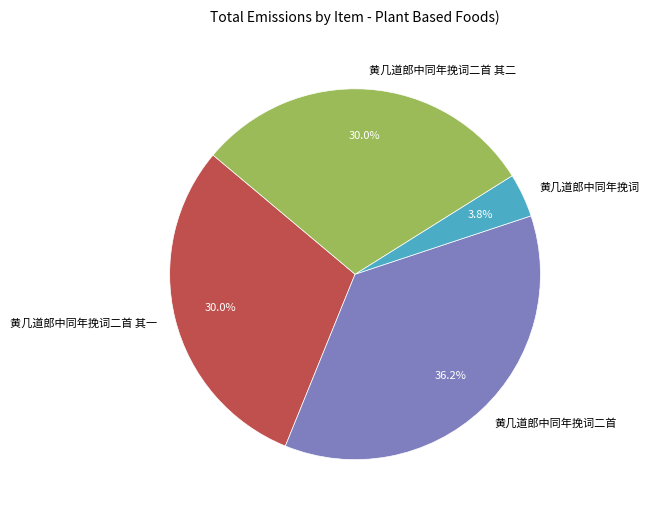

True or false: 黄几道郎中同年挽词 accounts for 13% of the total.

False